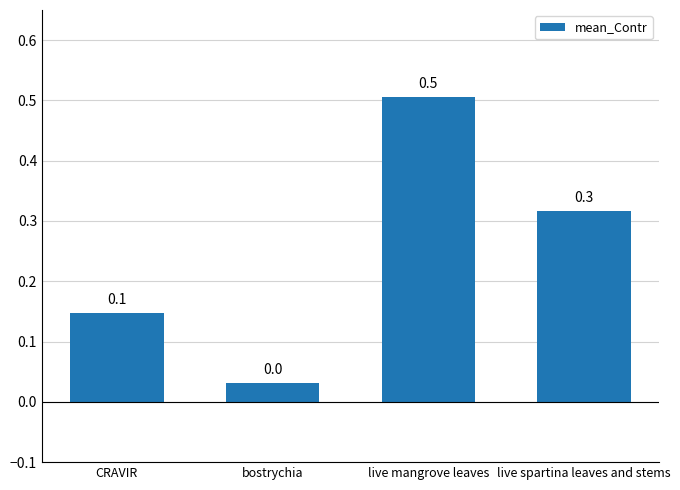

What is the label of the 4th bar from the right?

CRAVIR